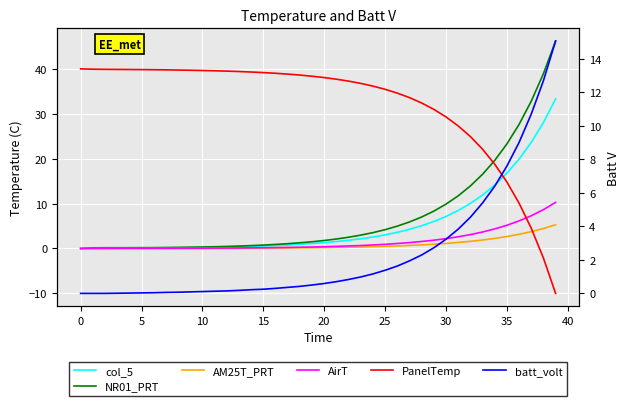

Is the value of PanelTemp at 18 greater than the value of batt_volt at 16?

Yes